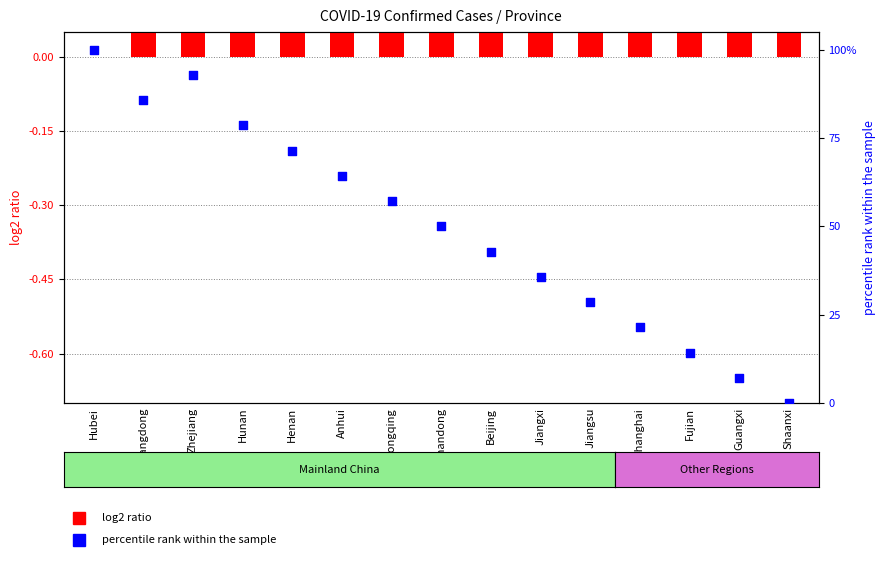

What is the total value across all series at Hunan?

79.0